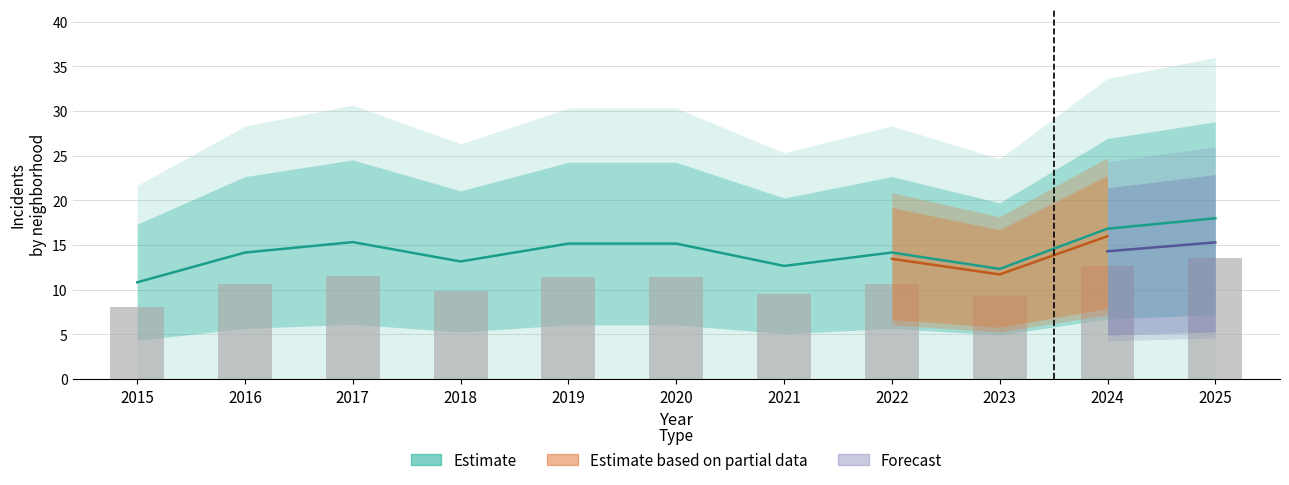

What is the minimum value shown in the chart?

3